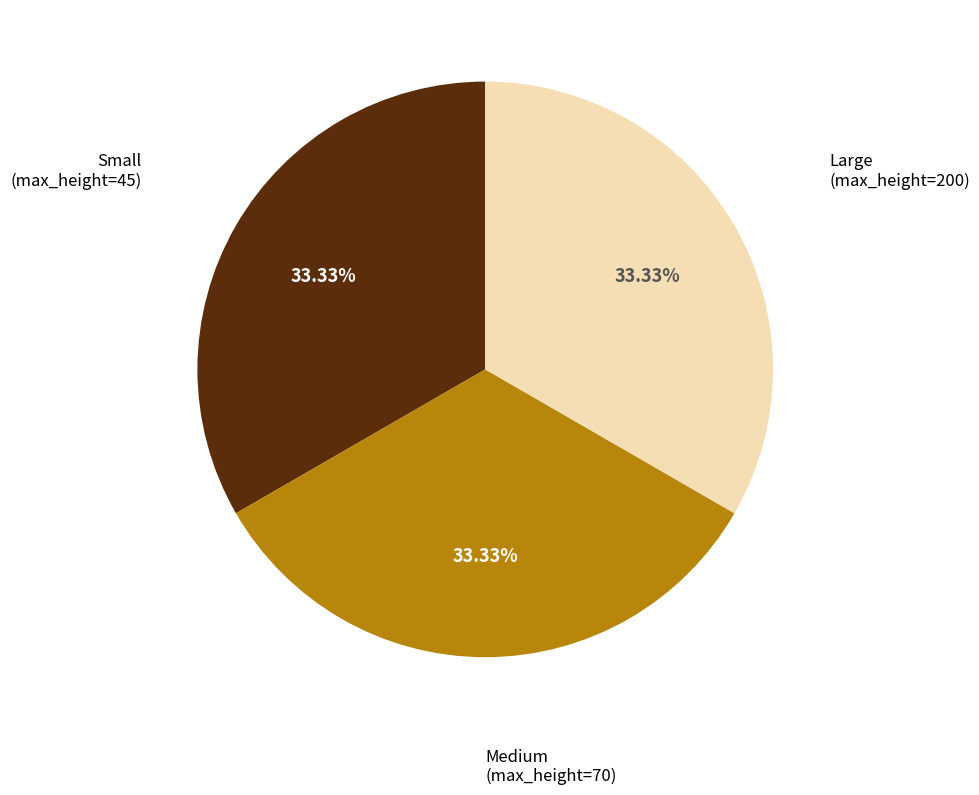

Is there a majority slice in this chart?

No